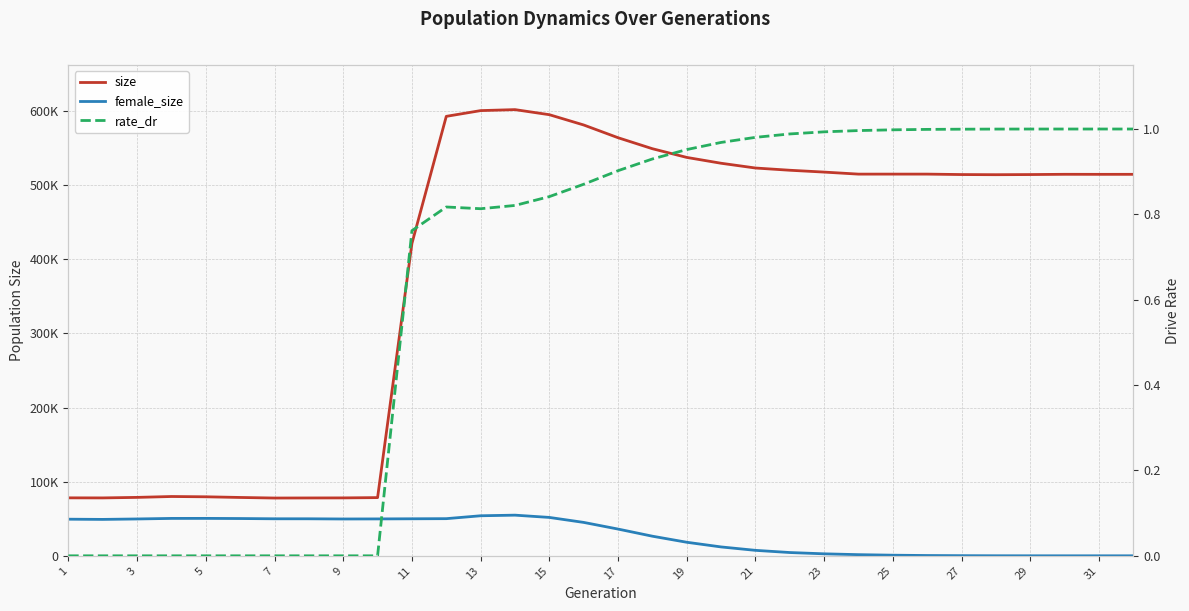

Count the number of data series in this chart.

3